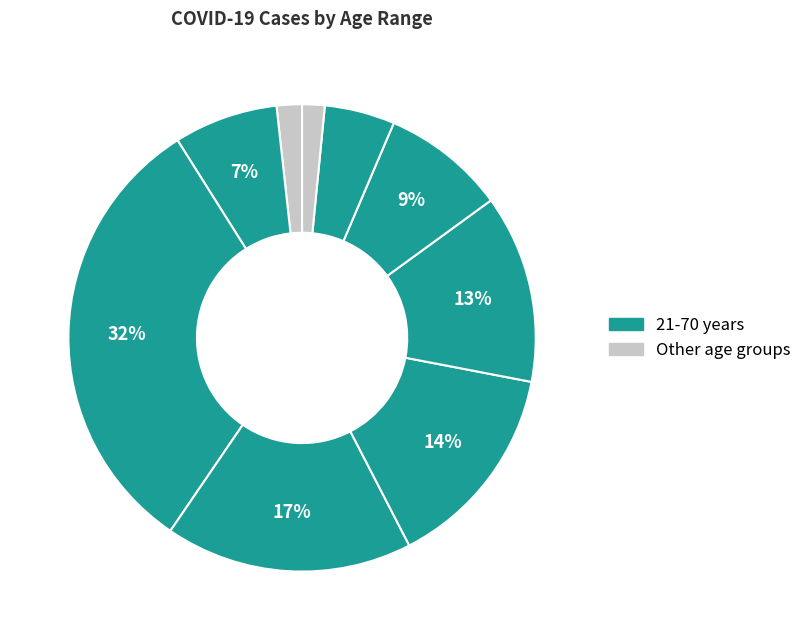

Count the number of slices in the pie.

9